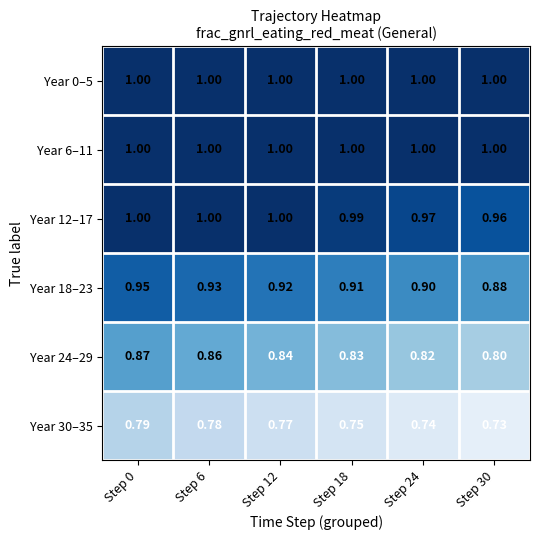

Is the value of Year 6–11 at Step 6 greater than the value of Year 30–35 at Step 30?

Yes